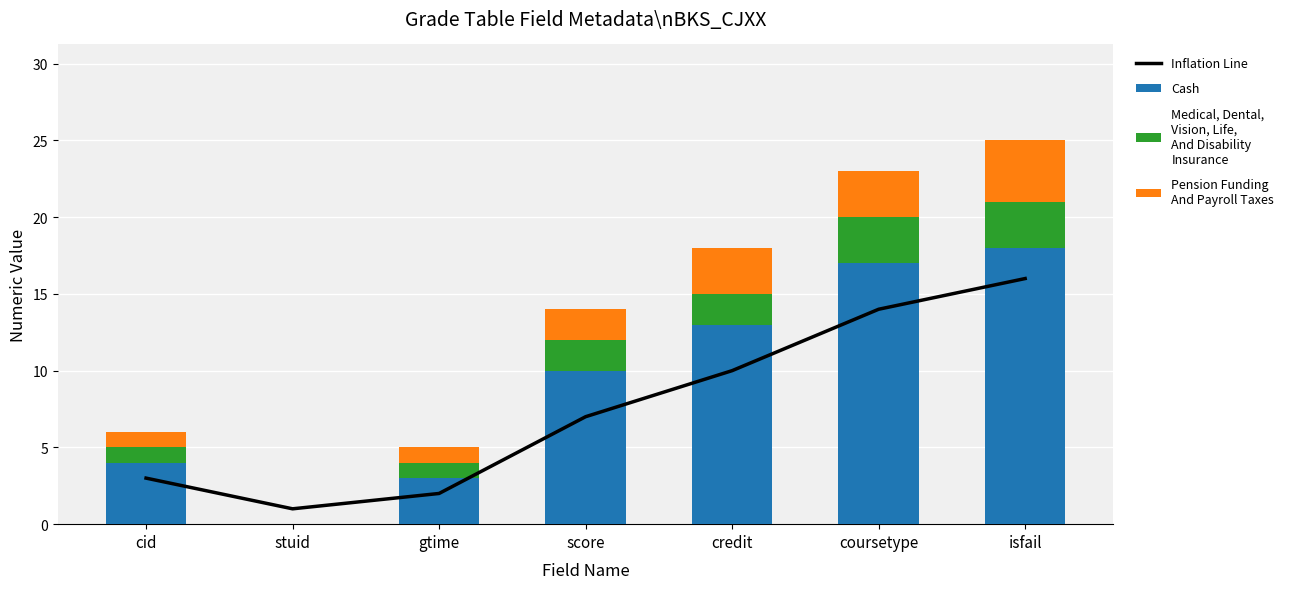

Are the bars horizontal?

No